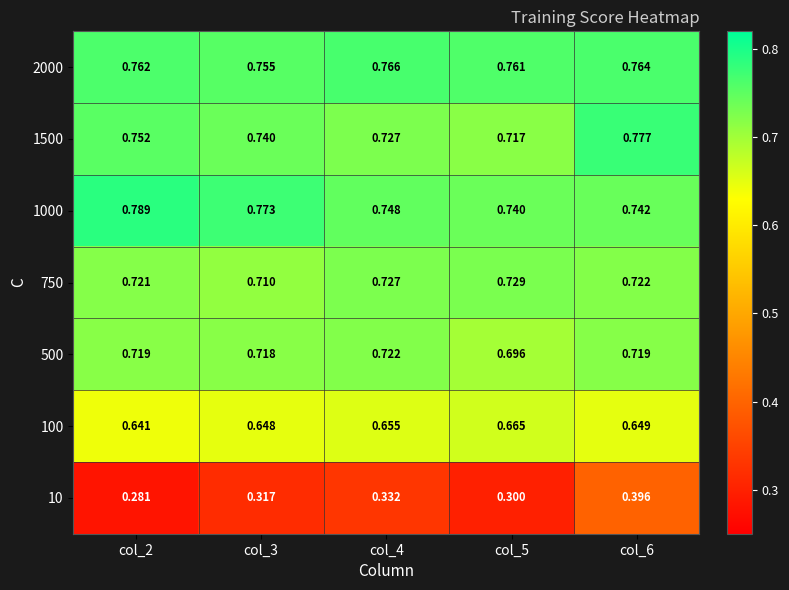

What is the total value across all series at col_5?

4.6